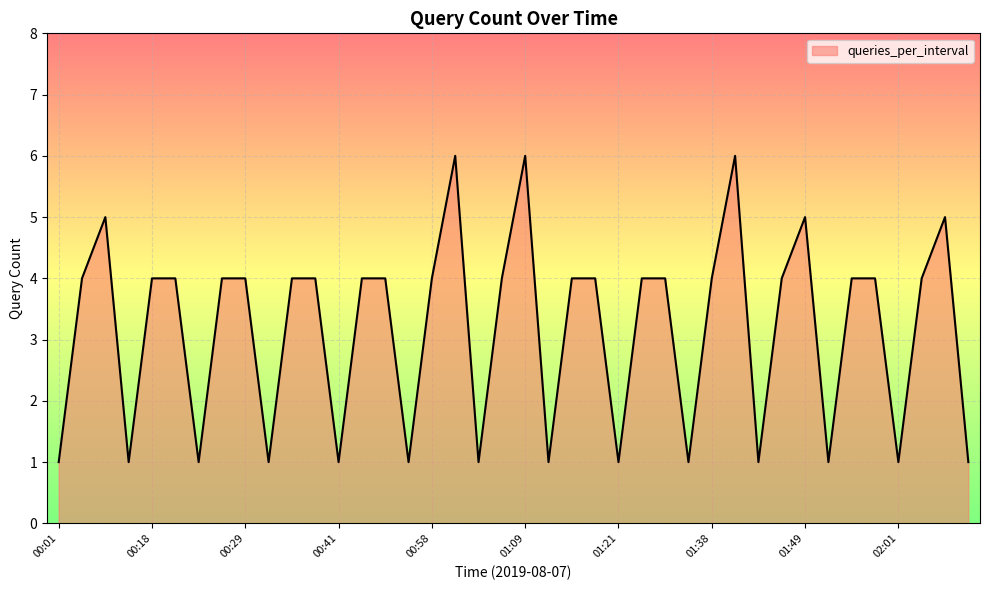

What is the greatest value displayed?

6